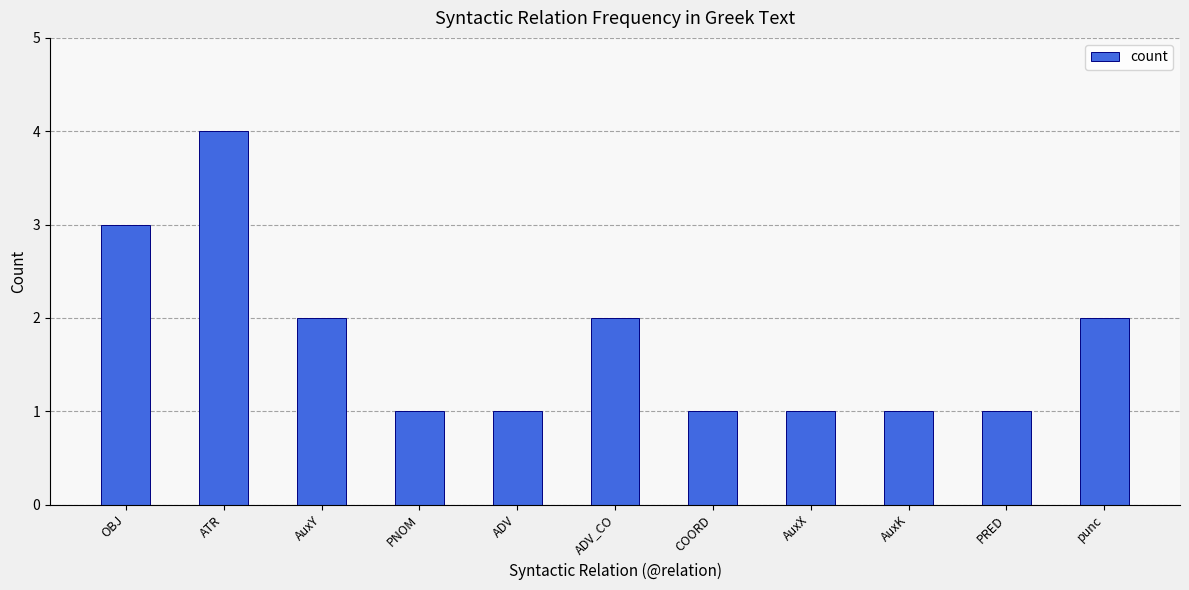

What is the average value?

2